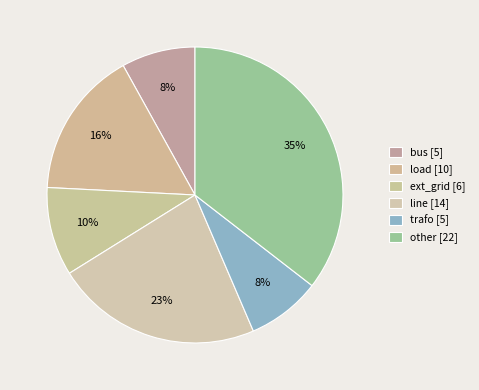

True or false: ext_grid accounts for 1% of the total.

False